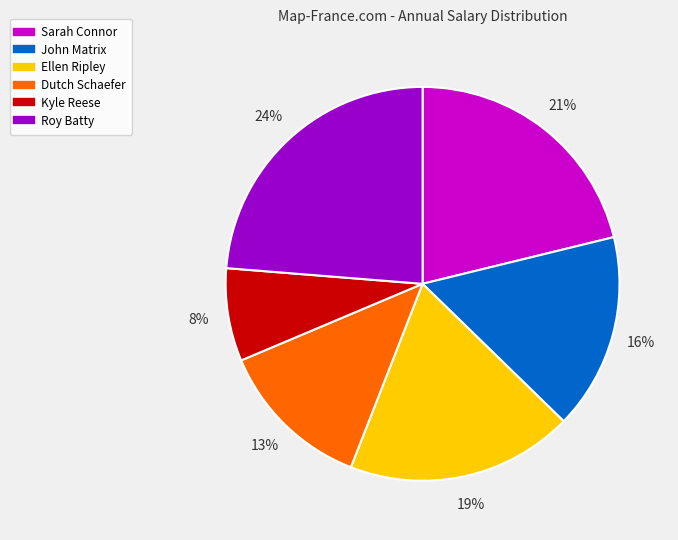

Is there a majority slice in this chart?

No